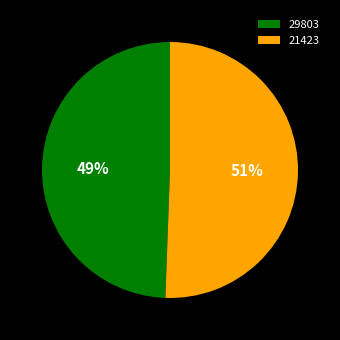

Rank the categories by value from highest to lowest.

21423, 29803